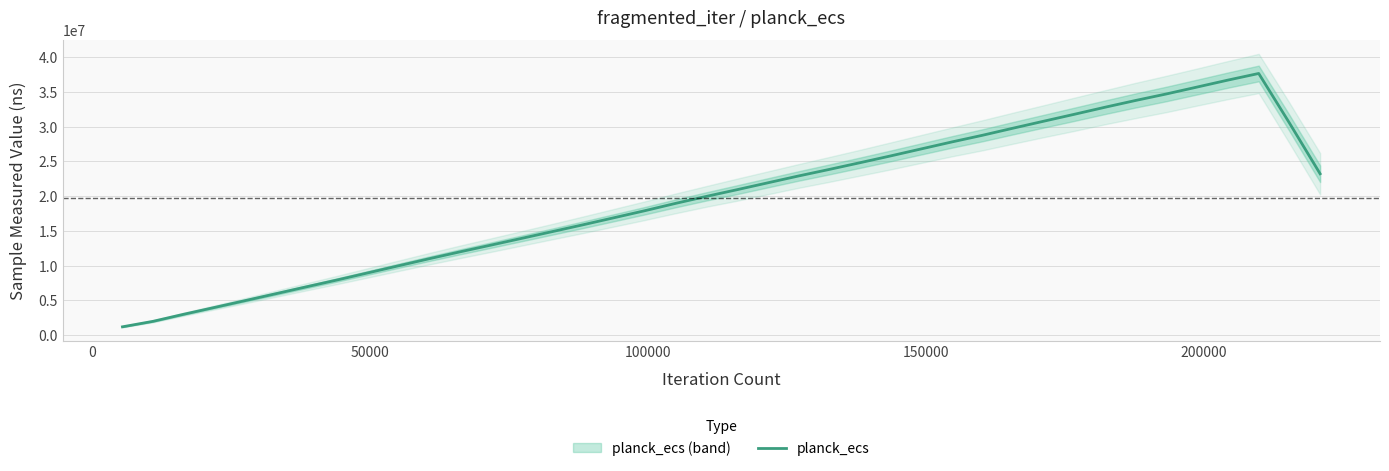

What is the highest value of the planck_ecs series?

37637960